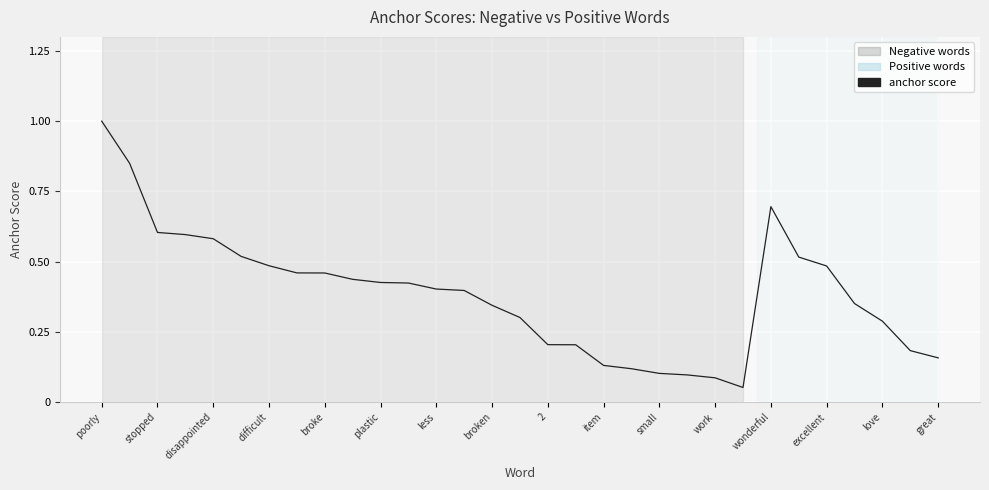

What is the maximum value shown in the chart?

1.0